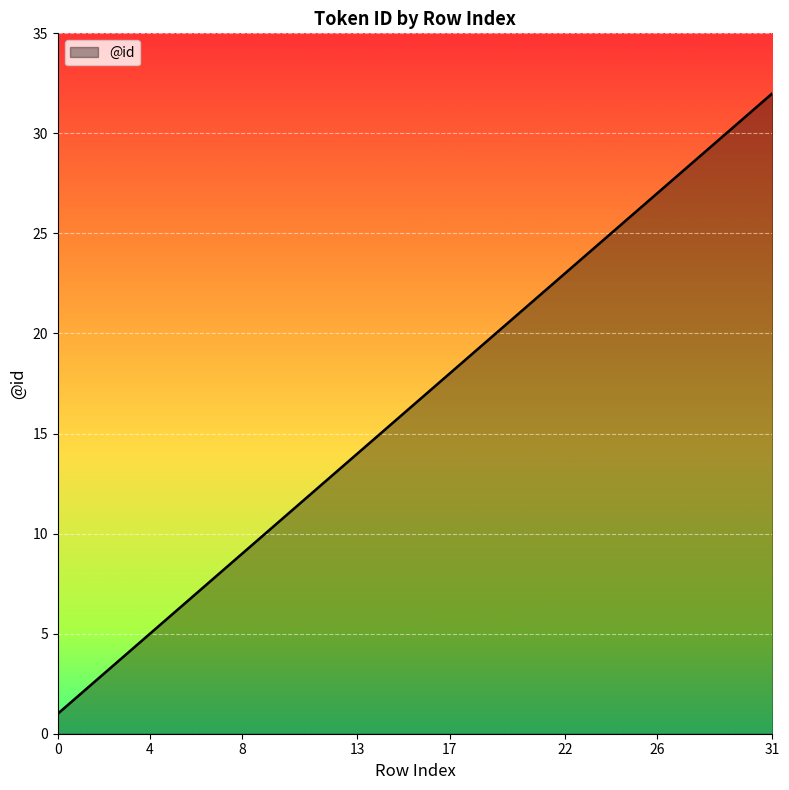

What is the value of the 6th point from the left?

6